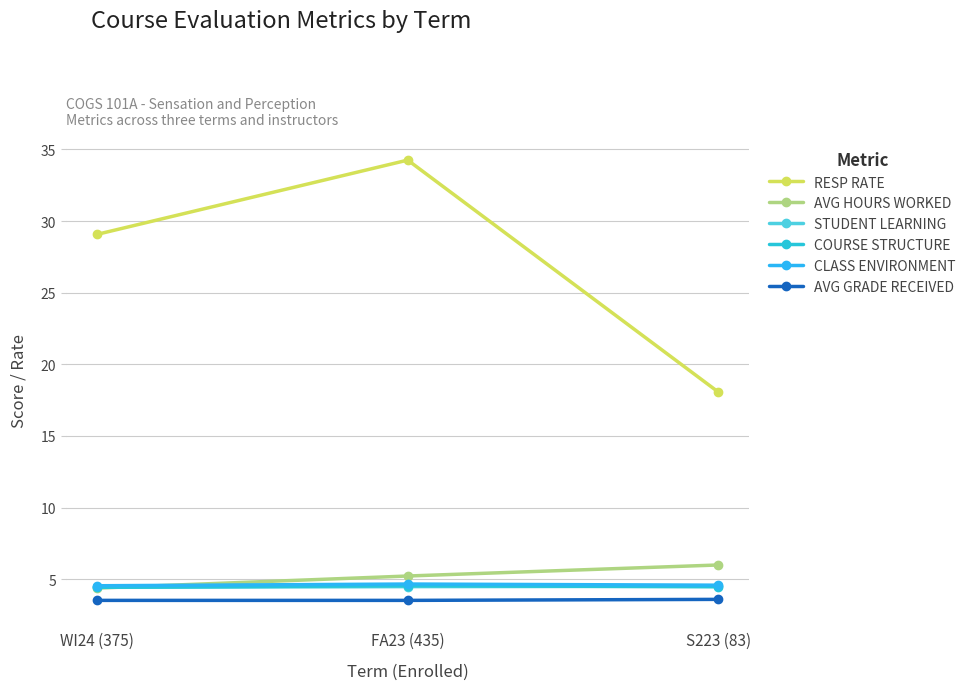

Is it true that COURSE STRUCTURE equals 4.5 at S223 (83)?

True